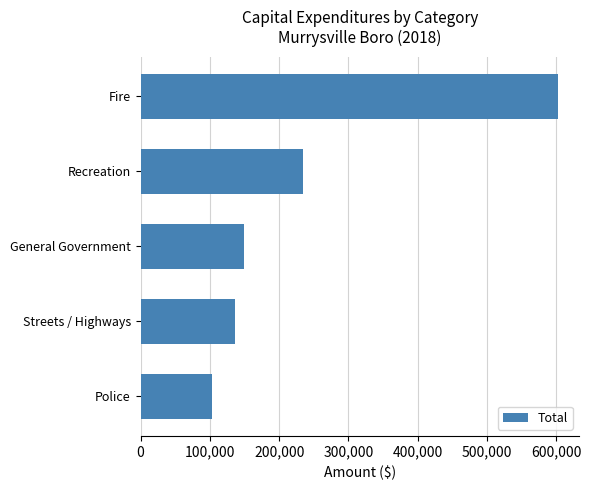

At which label is the value closest to 352942?

Recreation